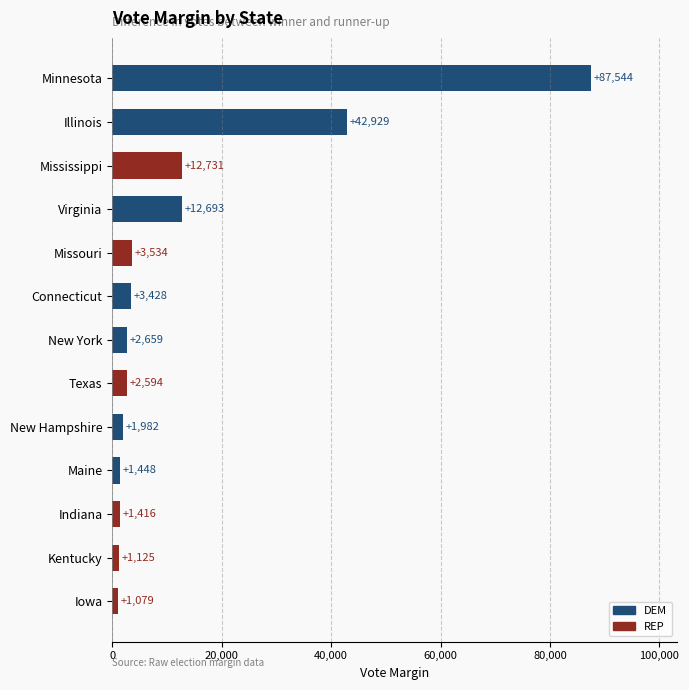

What is the smallest value displayed?

1079